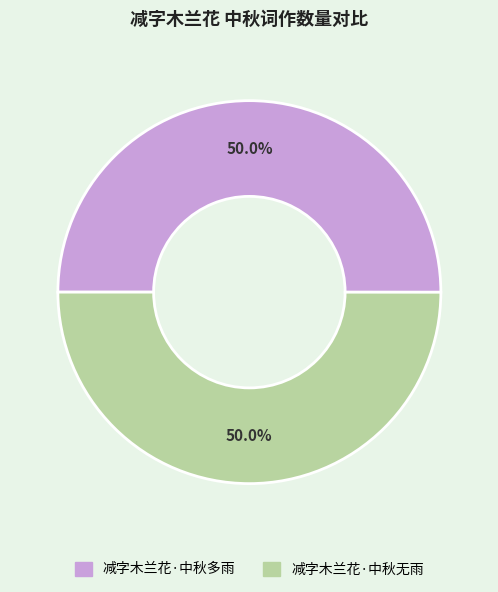

Do 减字木兰花·中秋无雨 and 减字木兰花·中秋多雨 together represent more than half of the pie?

Yes